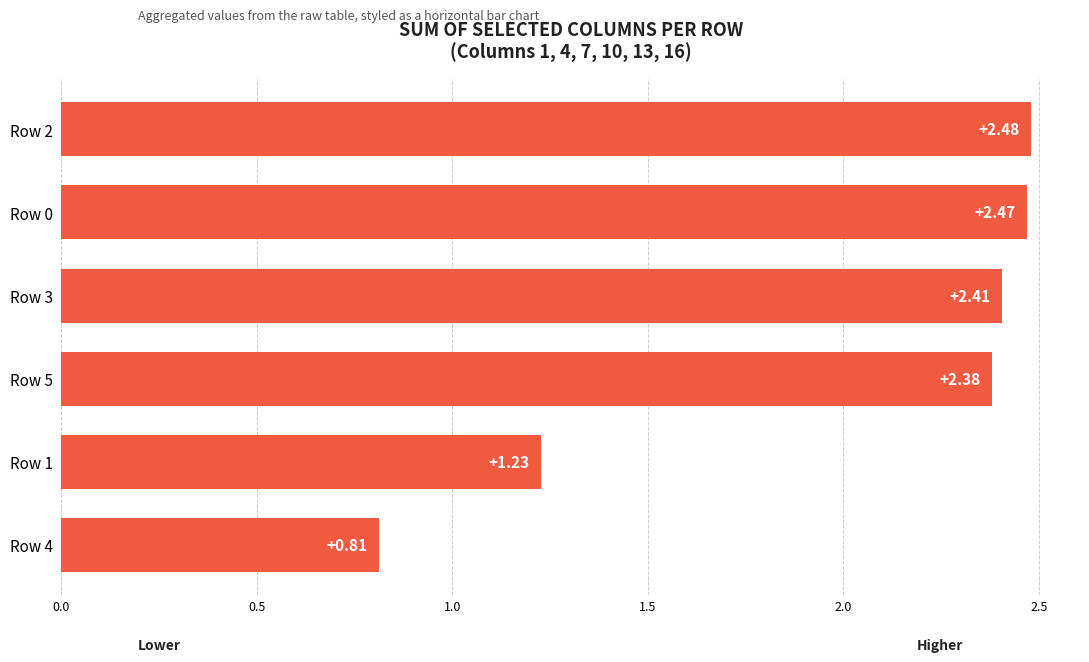

List the labels in order of value, largest first.

Row 2, Row 0, Row 3, Row 5, Row 1, Row 4